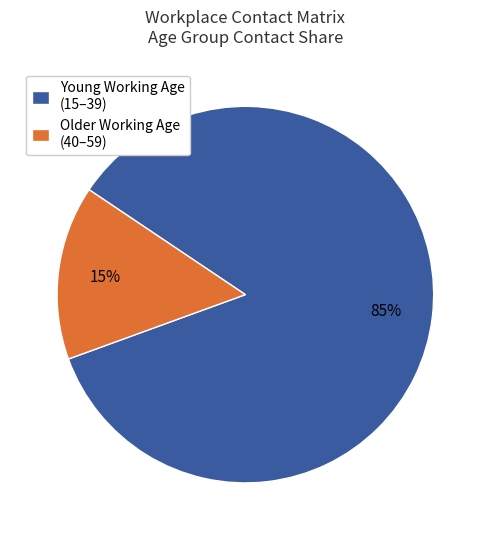

Which has a higher value, Young Working Age (15–39) or Older Working Age (40–59)?

Young Working Age (15–39)